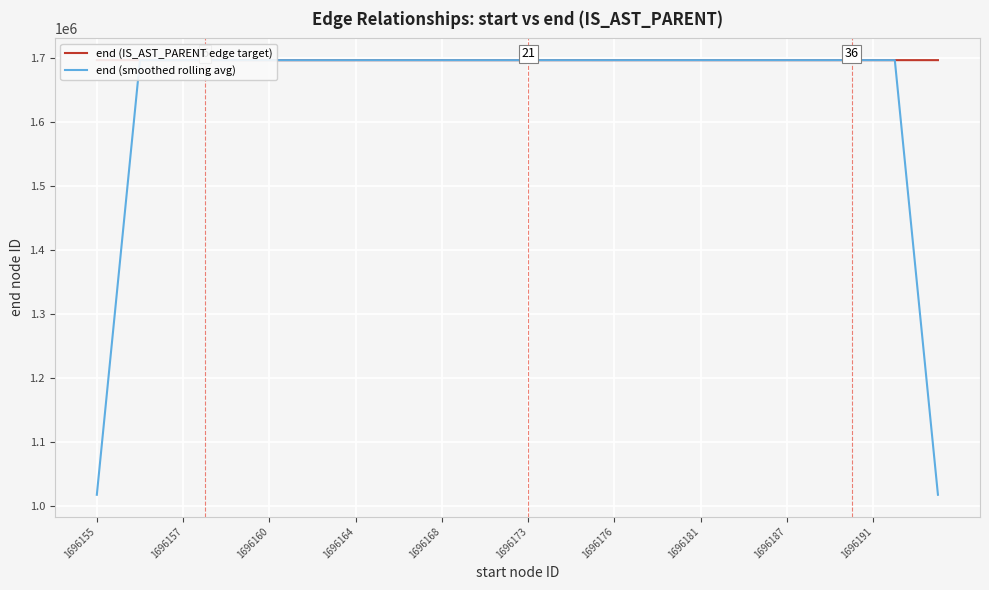

The end (smoothed rolling avg) series shows 1017700.6 at 1696155. True or false?

True